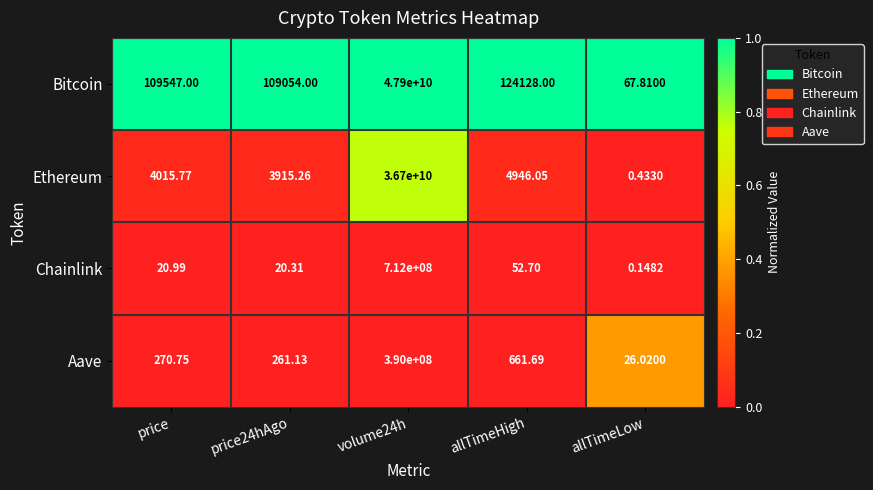

List the series in order of their peak value, highest first.

Bitcoin, Ethereum, Chainlink, Aave